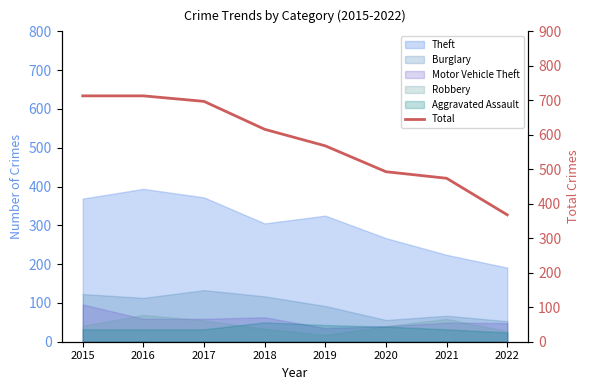

Count the number of values greater than 616.

3